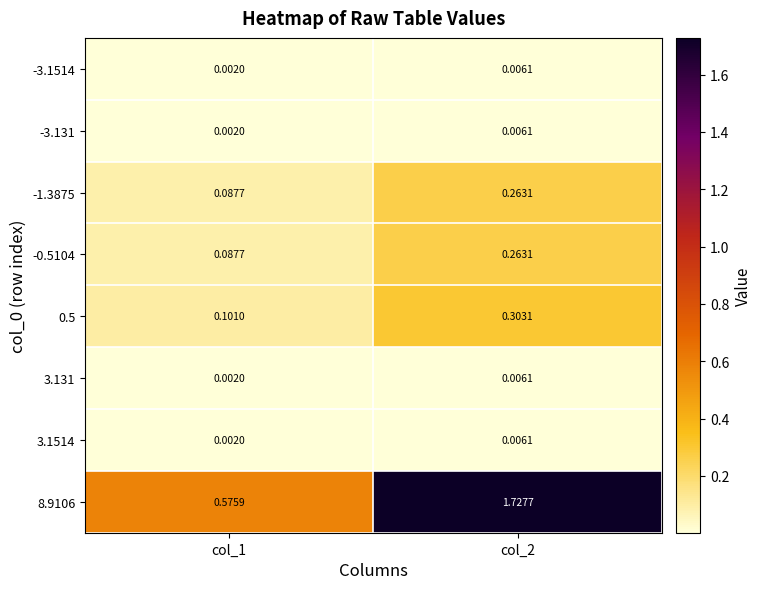

What is the total value across all series at col_2?

2.6